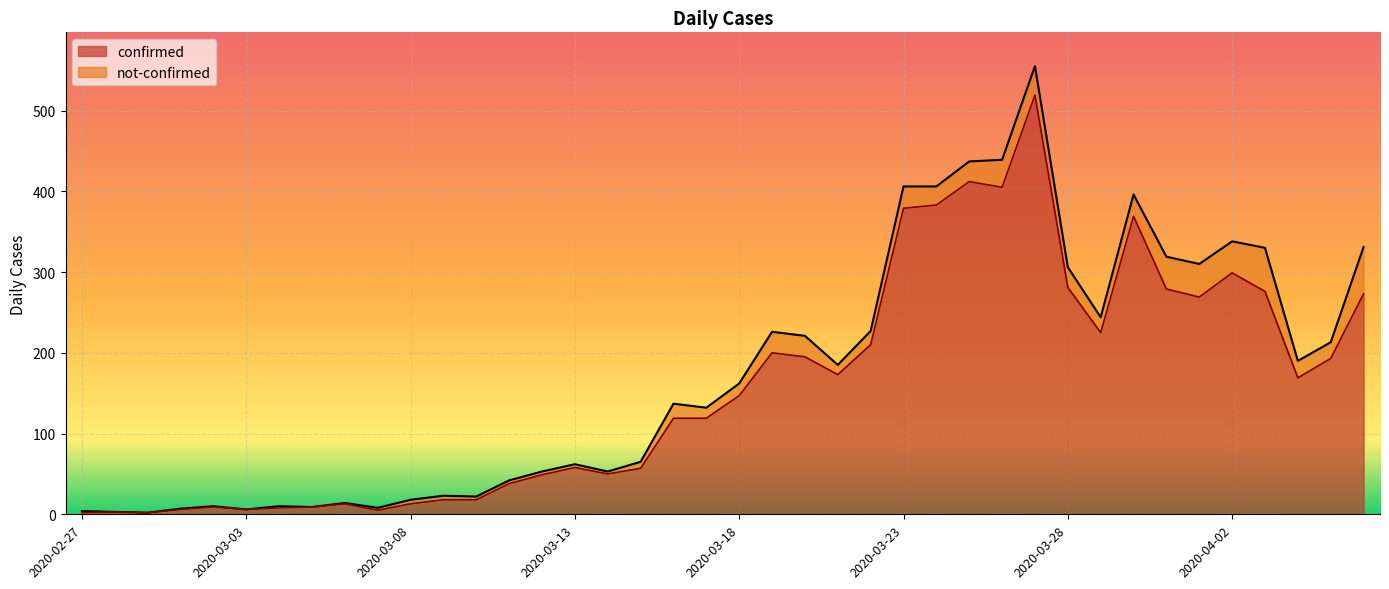

The confirmed series shows 260 at 2020-03-18. True or false?

False